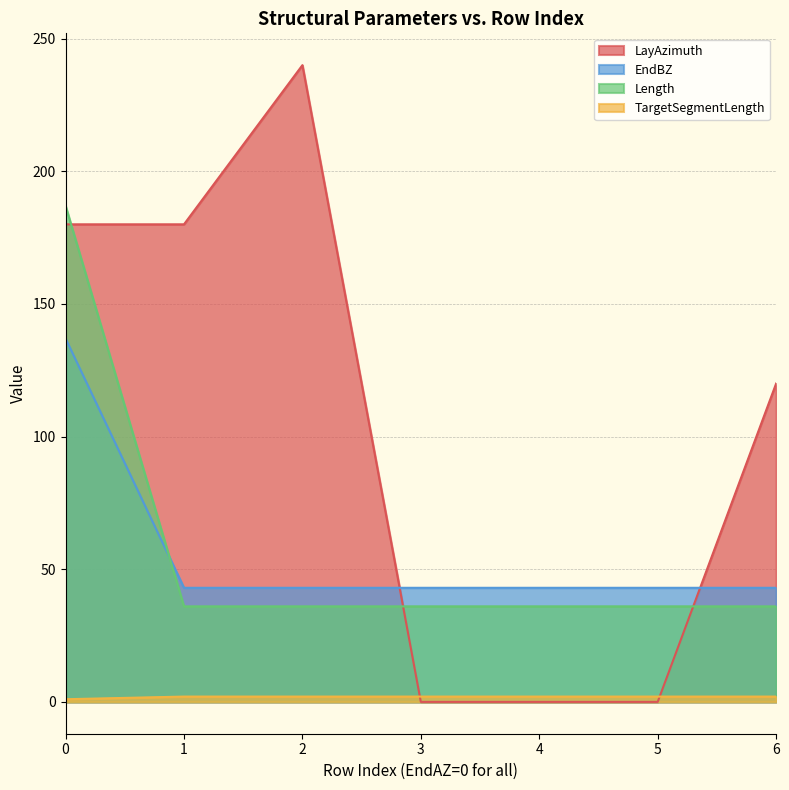

List the series in order of their peak value, lowest first.

TargetSegmentLength, EndBZ, Length, LayAzimuth